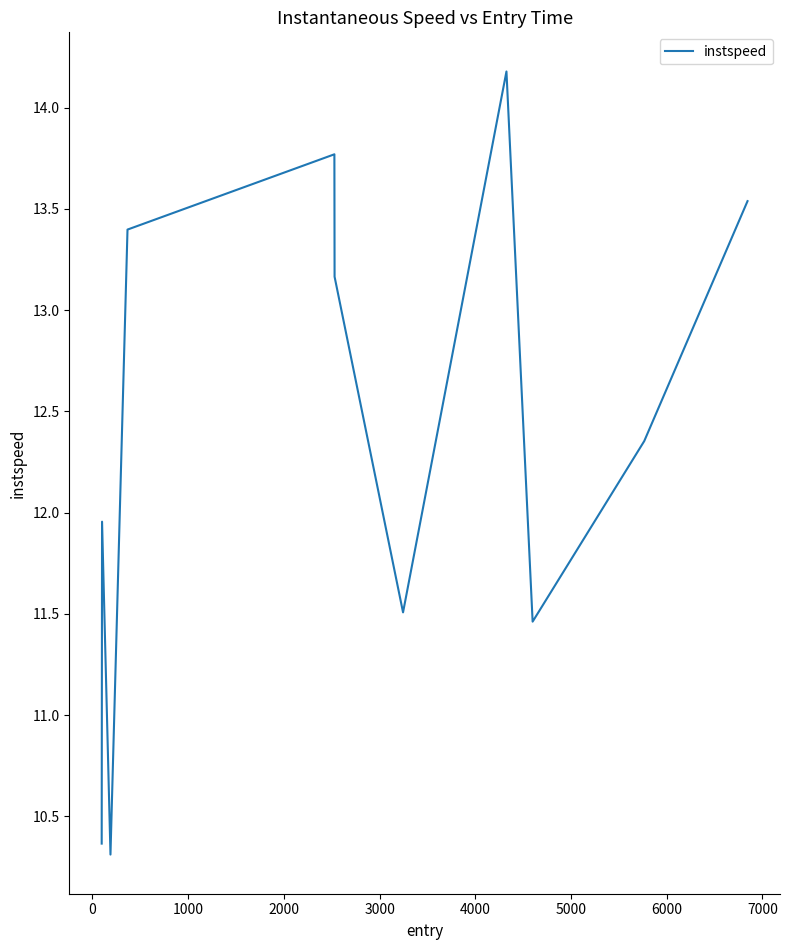

What is the minimum value shown in the chart?

10.3